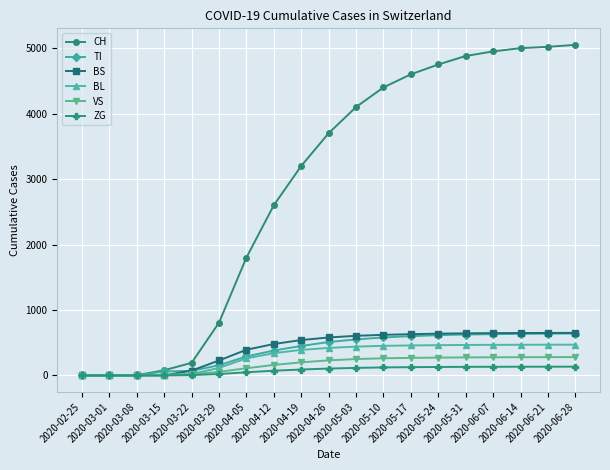

Does the chart have visible grid lines?

Yes